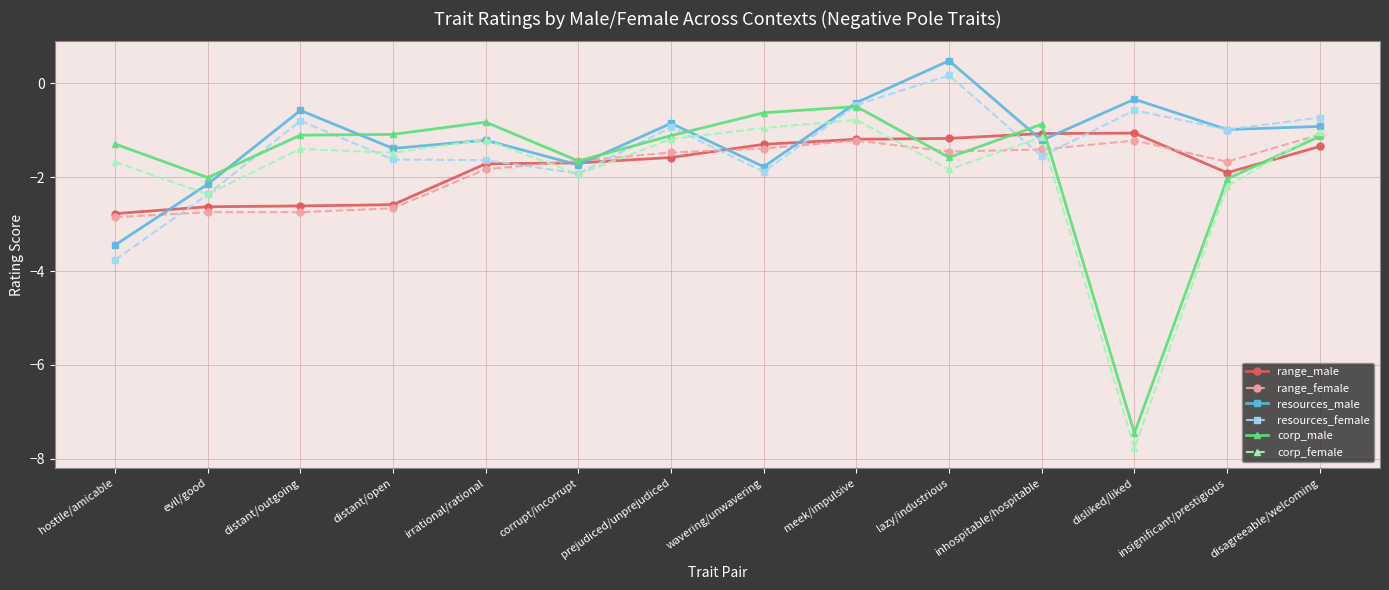

What value does the range_male series have at wavering/unwavering?

-1.3